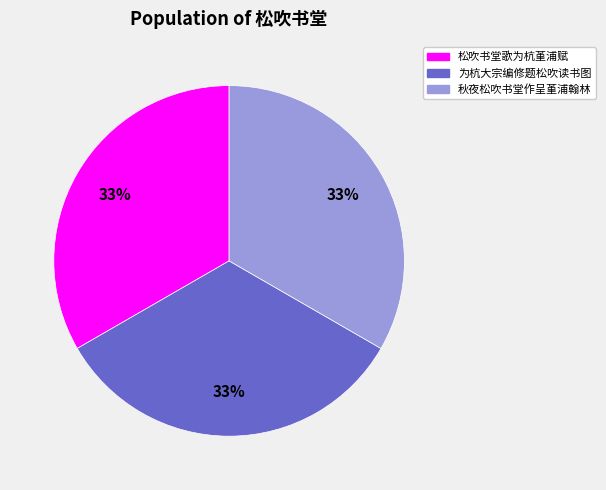

Is there a majority slice in this chart?

No